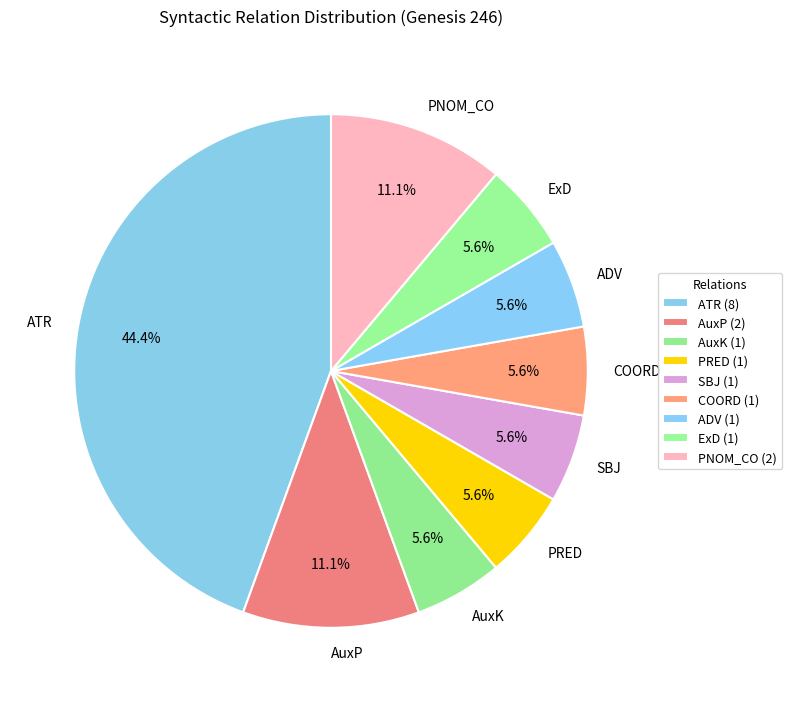

Approximately how many times larger is the value at ExD compared to ADV?

1.0